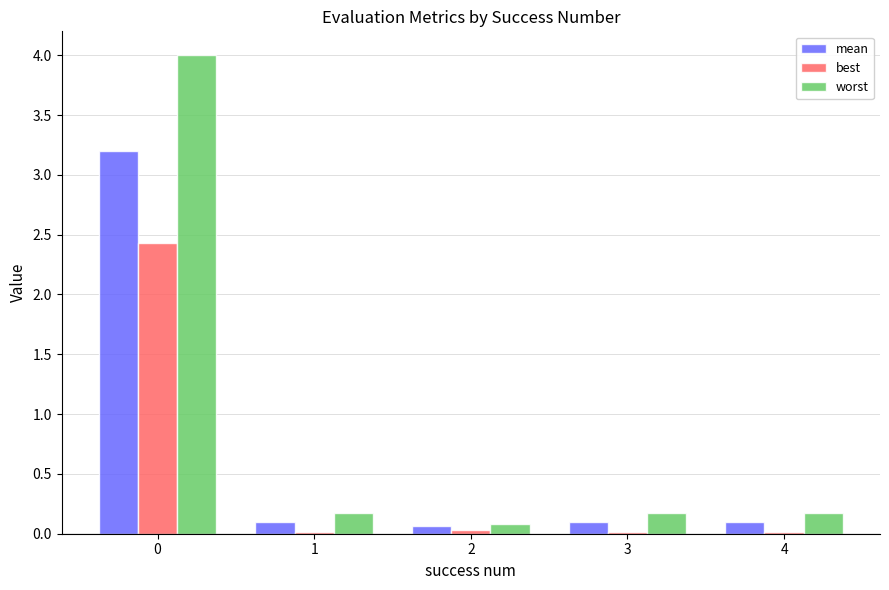

Which series has the largest total across all categories?

worst